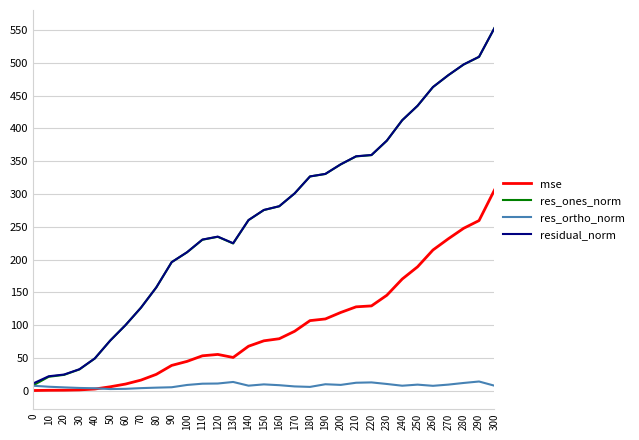

Between 120 and 220, which series saw the biggest shift?

res_ones_norm